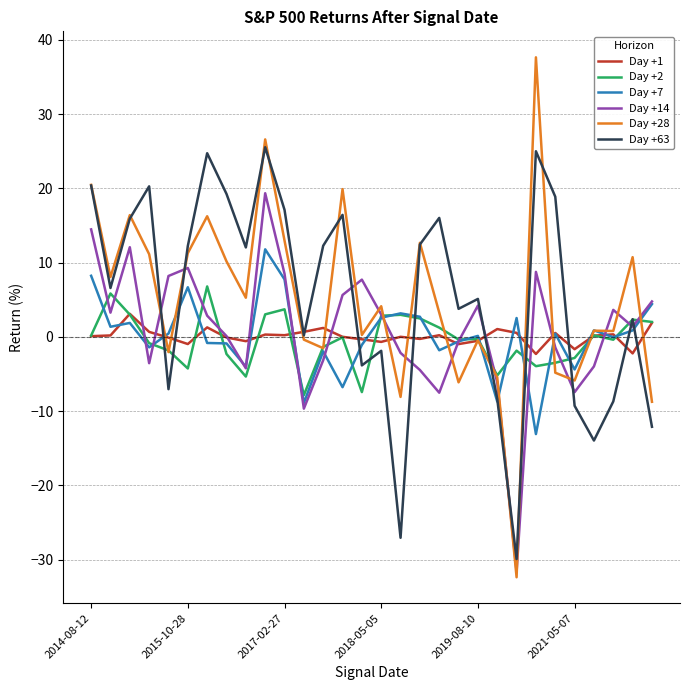

Count the number of data series in this chart.

6